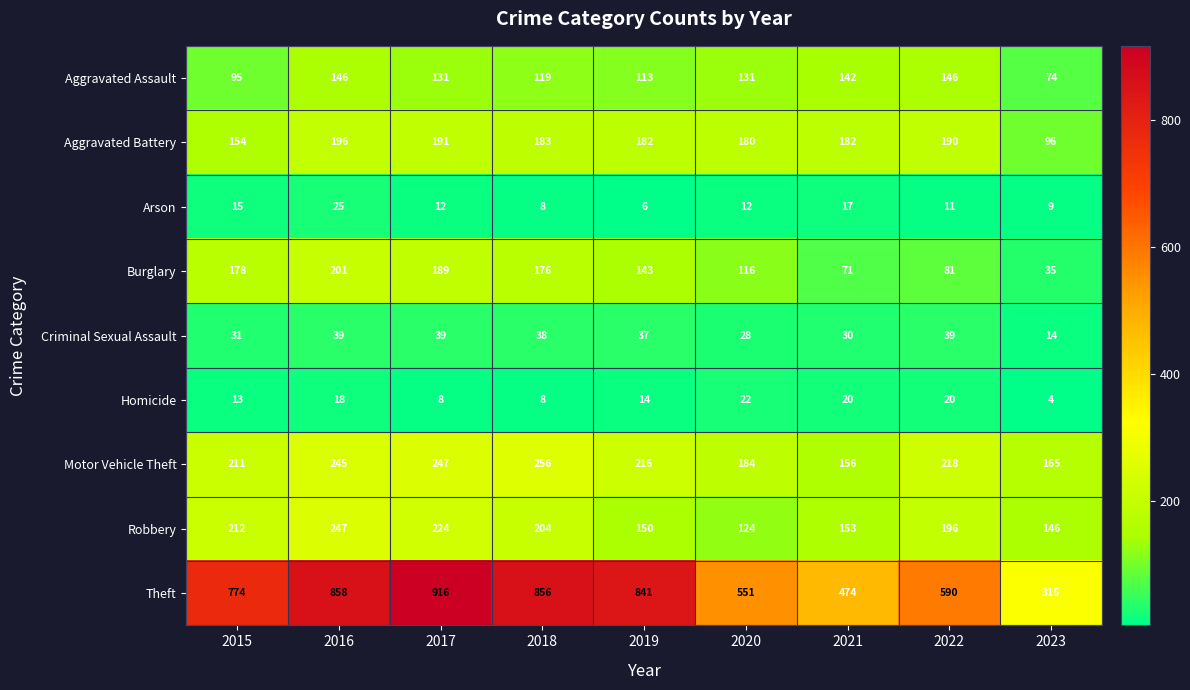

What is the total value across all series at 2019?

1702